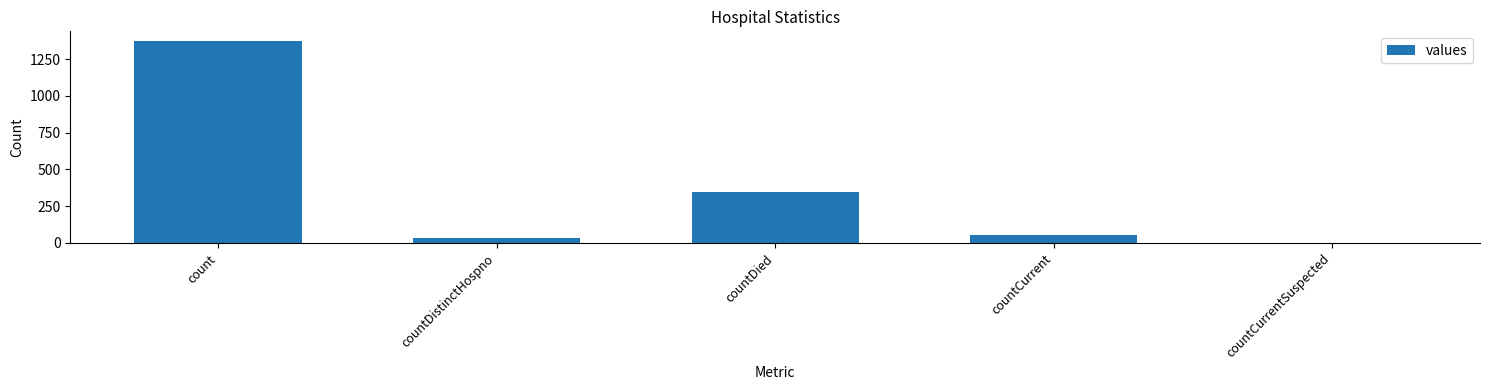

The value at count is 1371. True or false?

True